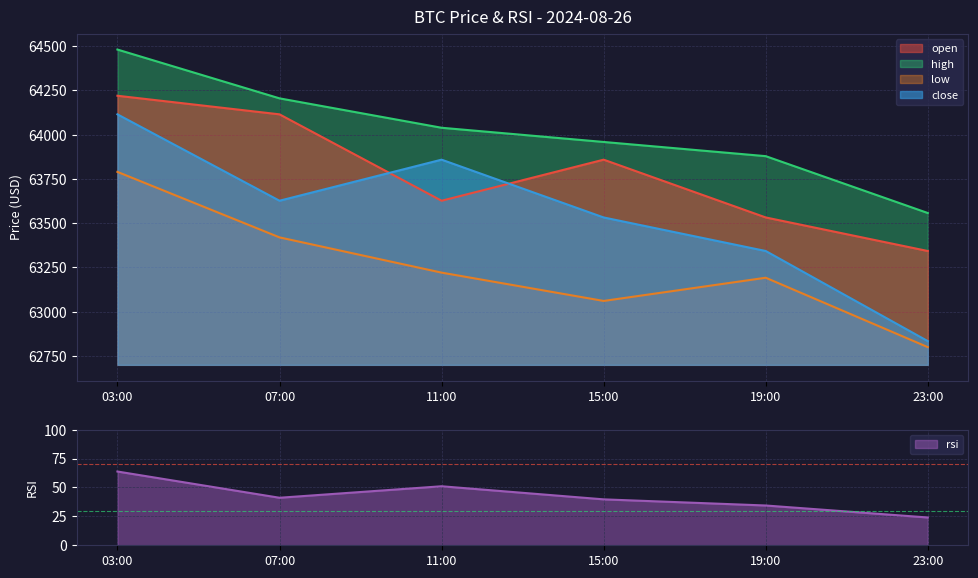

What is the label of the 2nd point from the right?

19:00